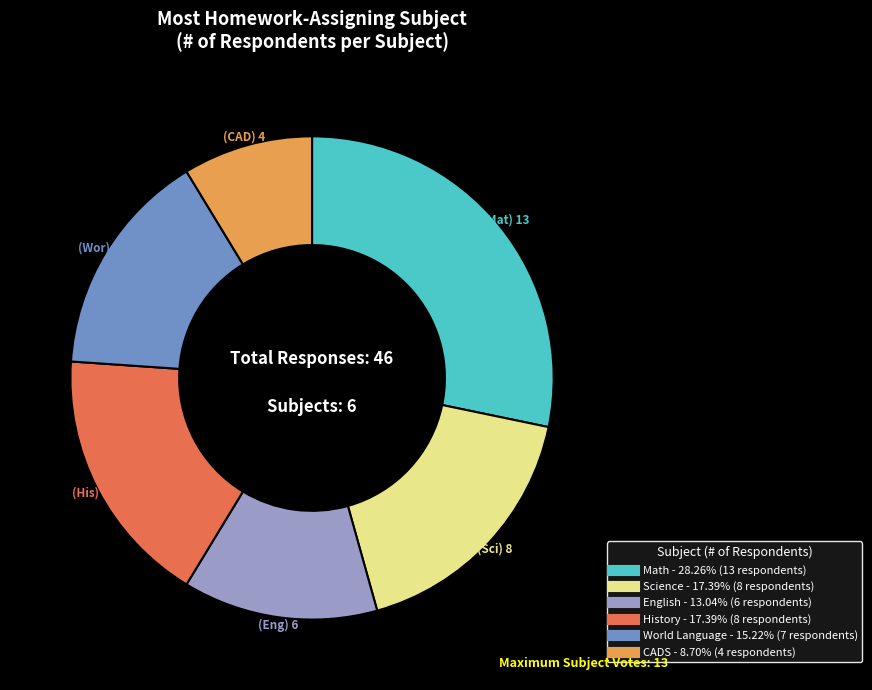

Approximately how many times larger is the value at Math compared to History?

1.6